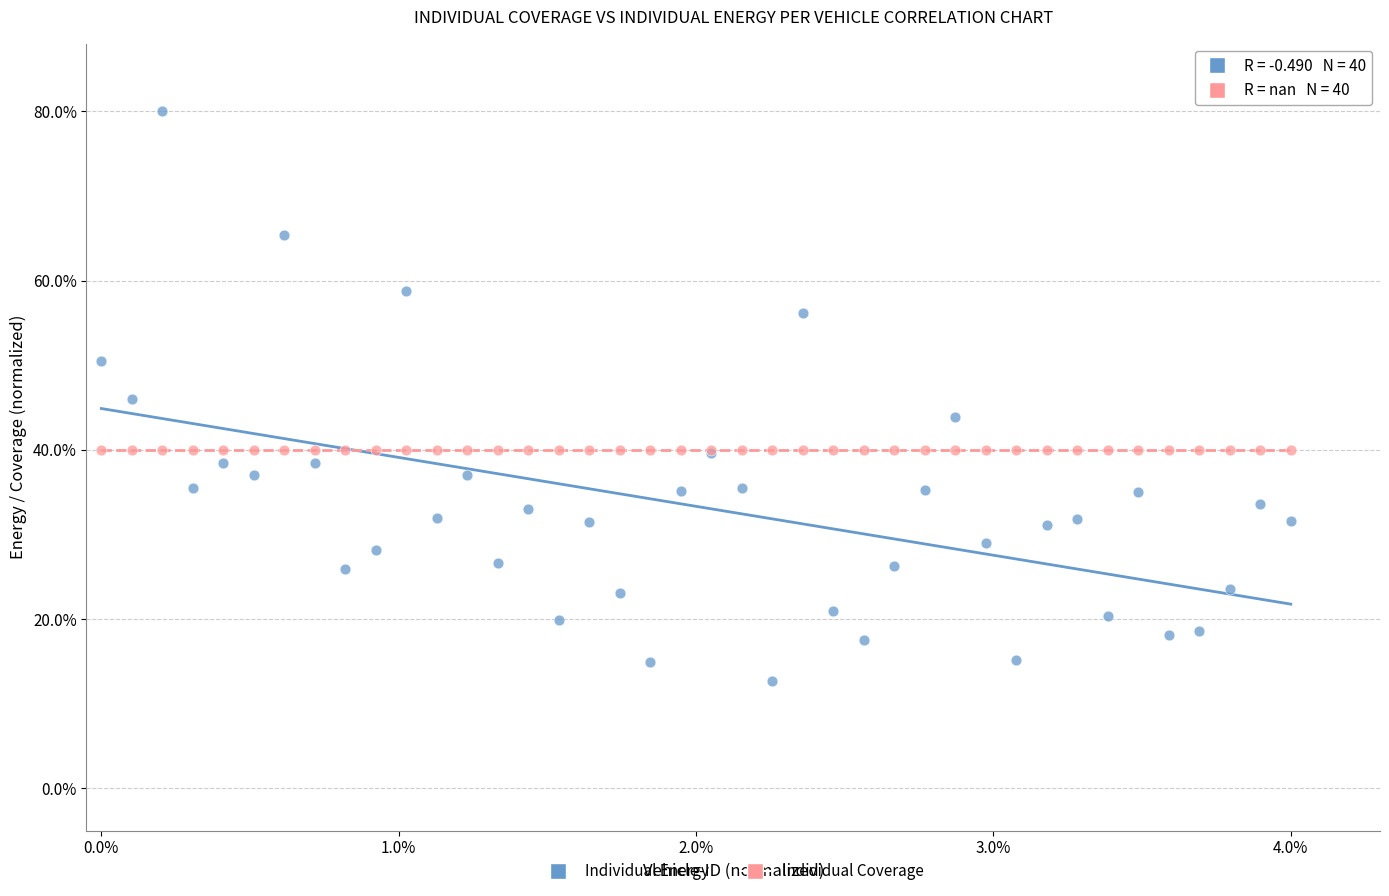

Which series contains the lowest Y value?

Individual Energy